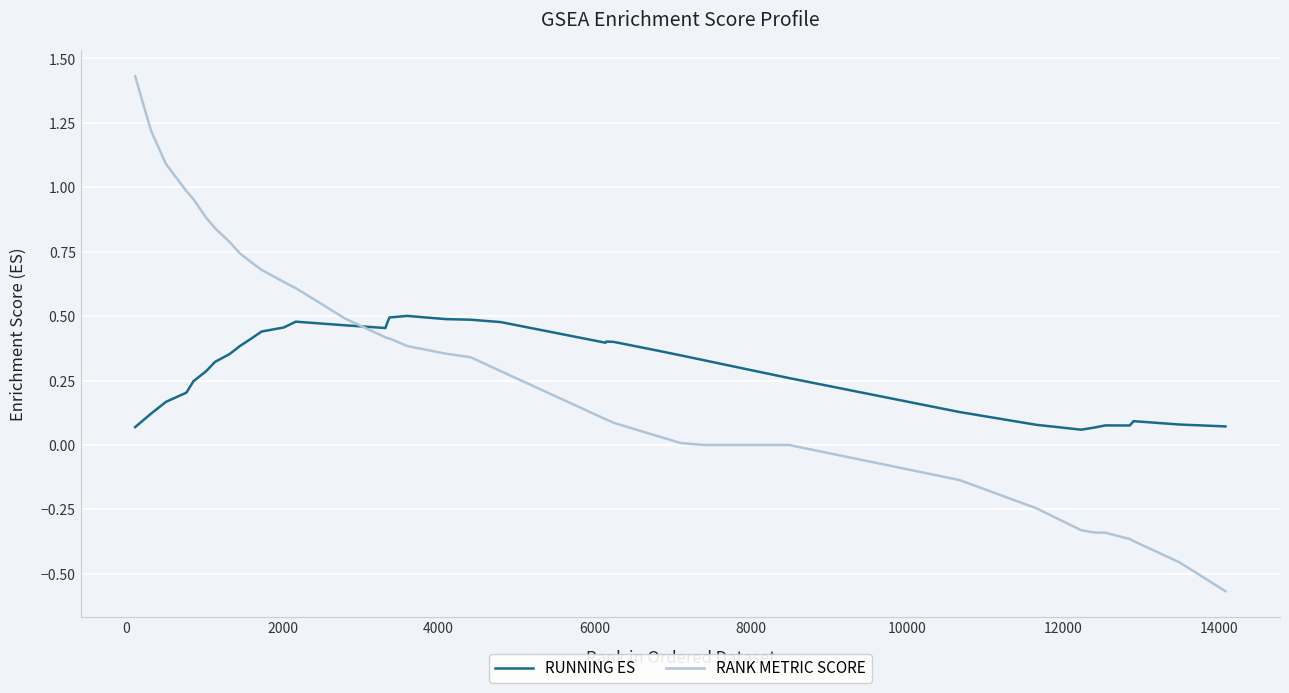

What is the difference between the maximum and minimum values in the RANK METRIC SCORE series?

2.0